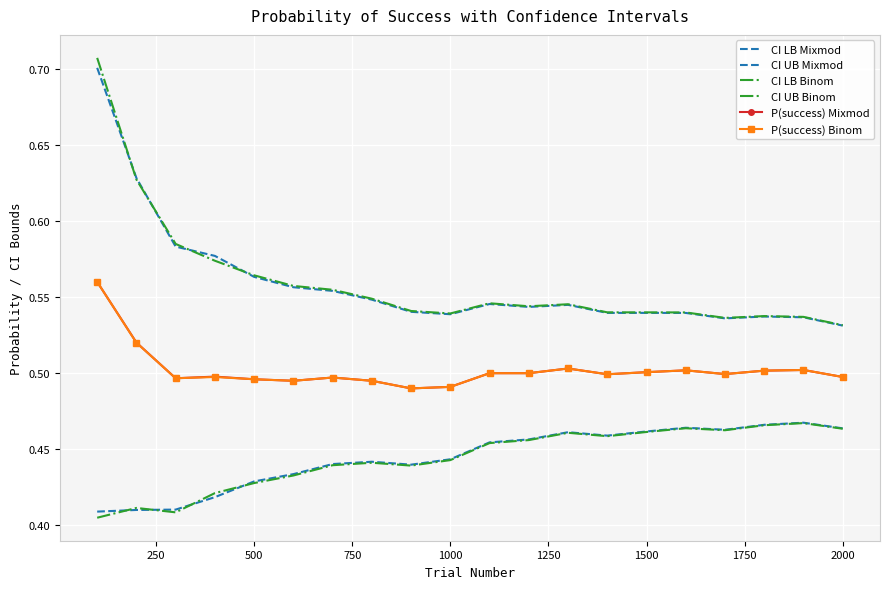

What is the difference between the maximum and minimum values in the P(success) Binom series?

0.1